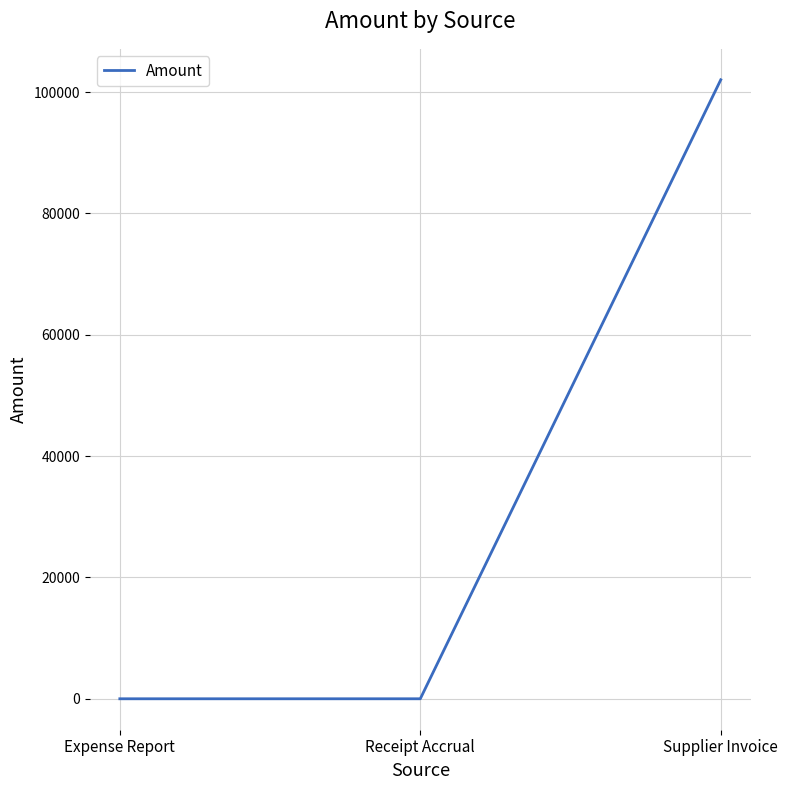

The chart shows a value of 58262 at Expense Report. True or false?

False